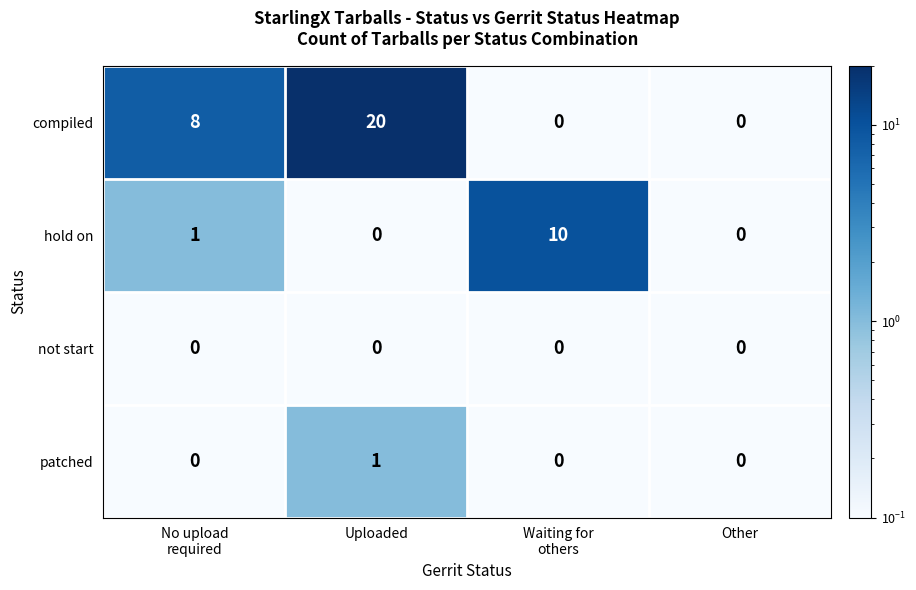

The value of patched at Uploaded is 1. True or false?

True